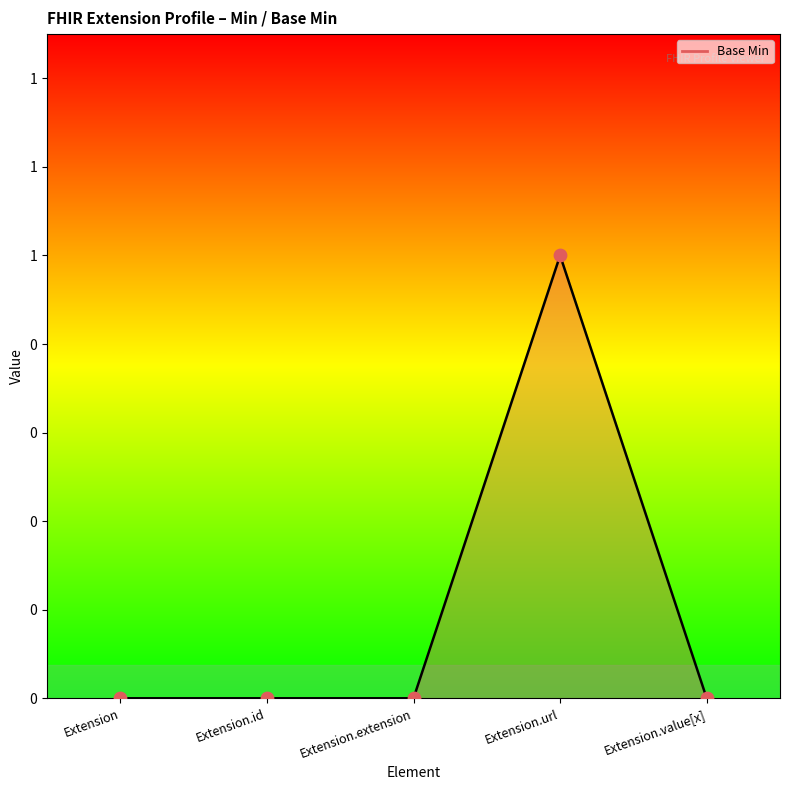

Is this an area chart (filled region under the line)?

Yes